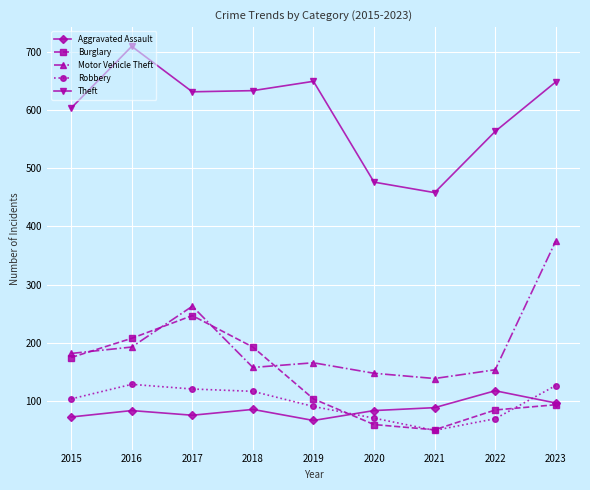

What is the difference between the highest and lowest values at 2019?

582